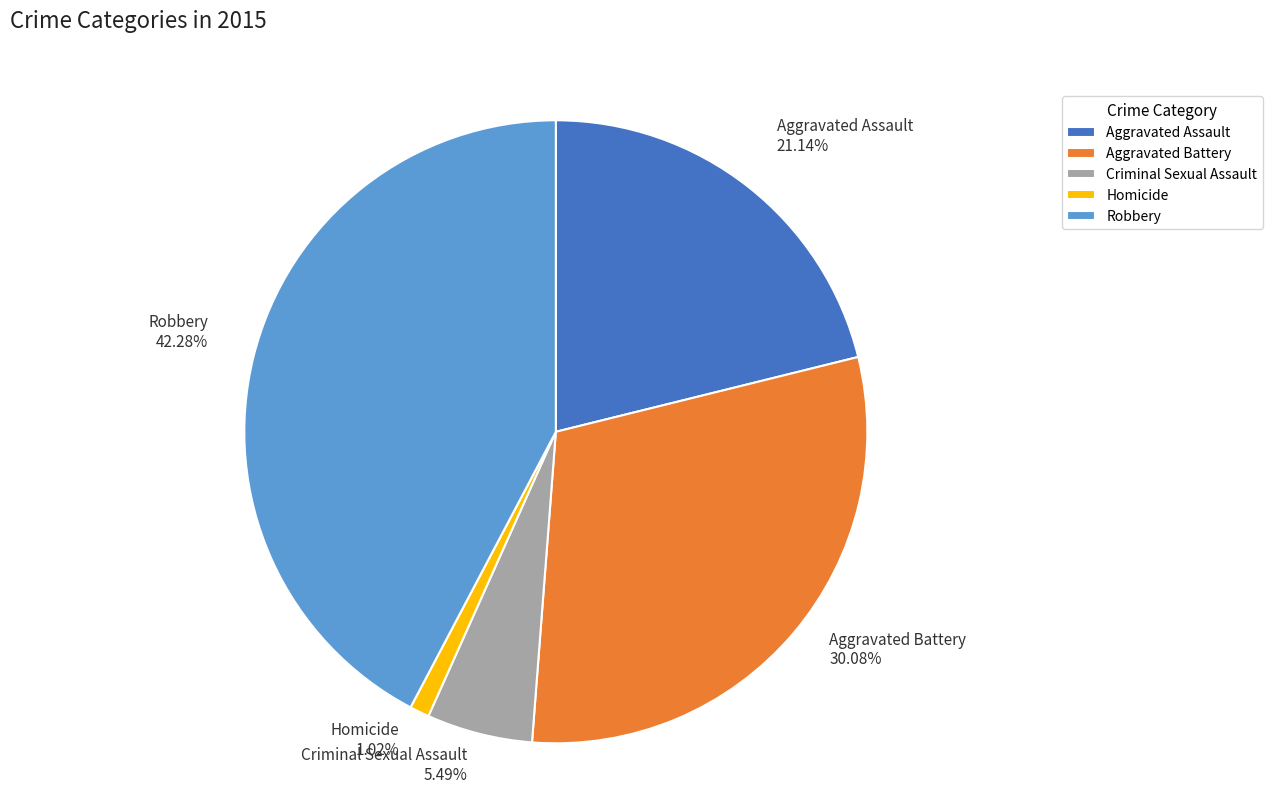

To the nearest percent, what is the difference between the largest and smallest slice percentages?

41%